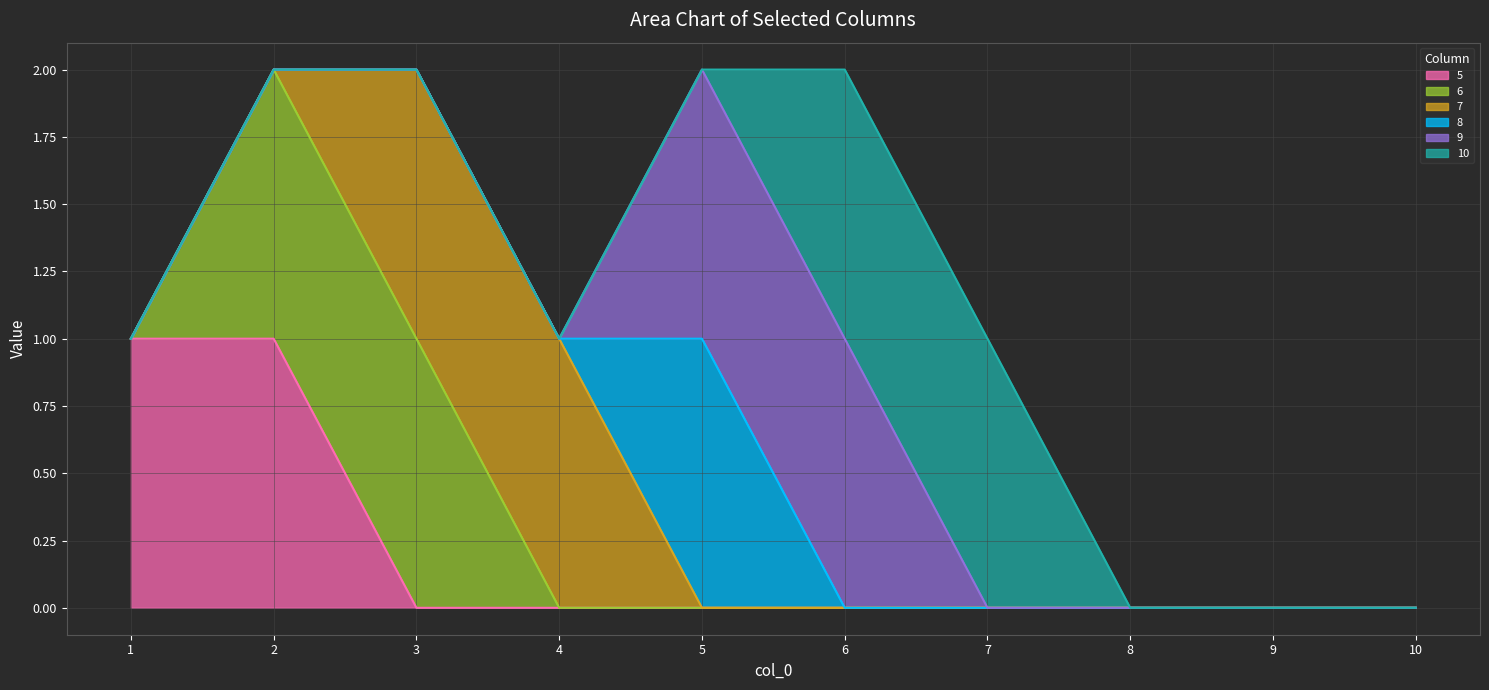

What is the maximum value for 9?

1